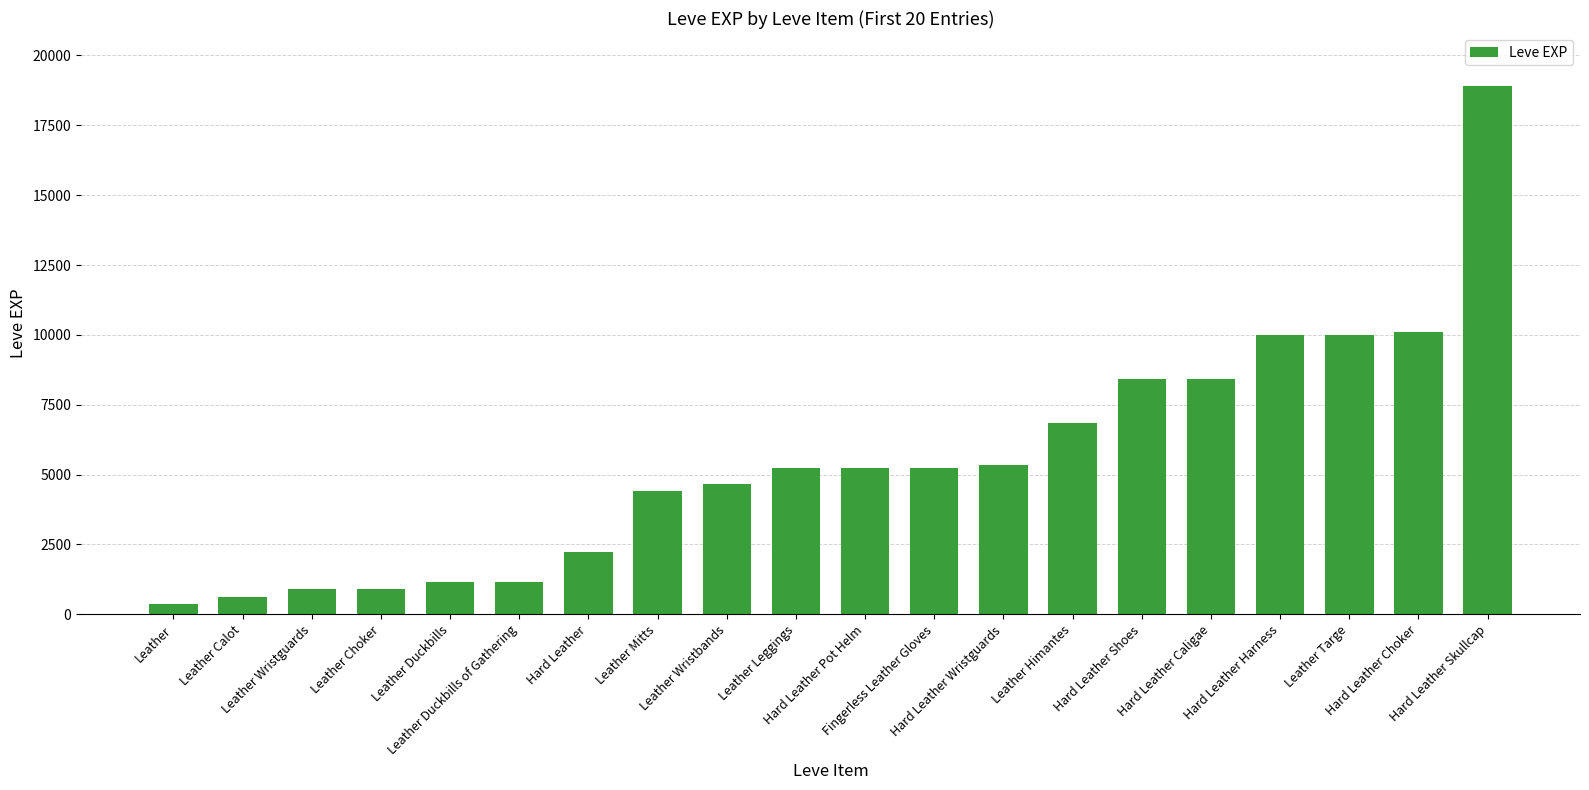

What is the maximum value shown in the chart?

18910